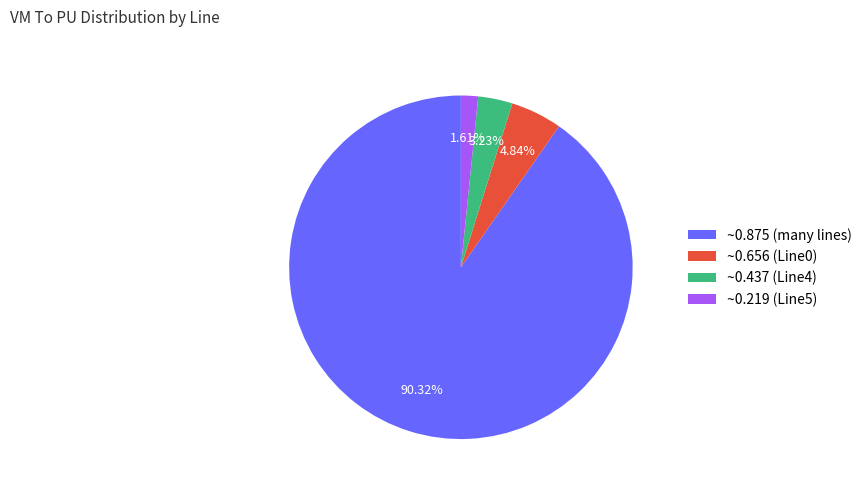

Approximately how many times larger is the value at ~0.875 (many lines) compared to ~0.656 (Line0)?

18.7